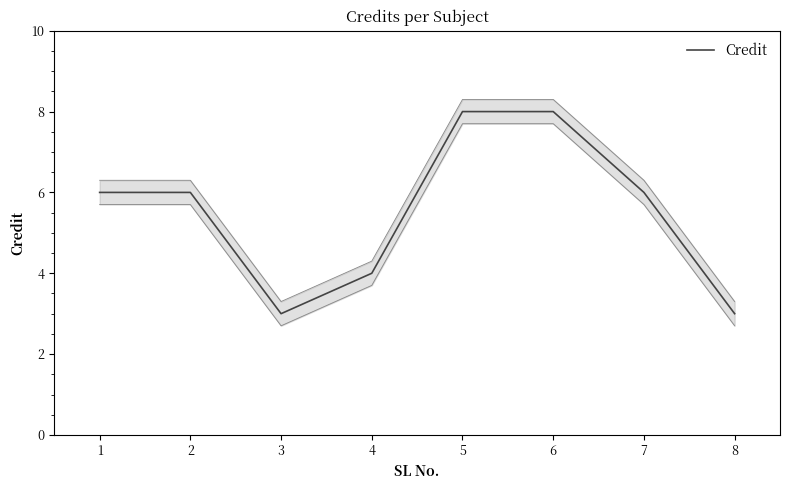

Rank the categories by value from highest to lowest.

5, 6, 1, 2, 7, 4, 3, 8